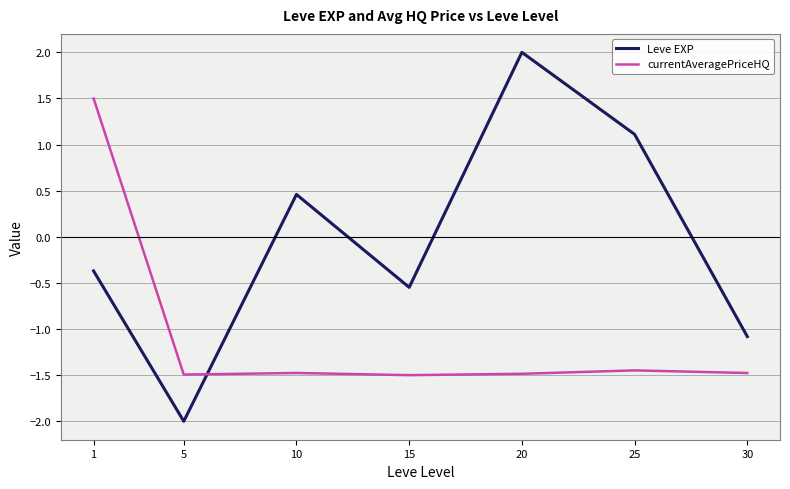

What are all the series names shown in the legend?

Leve EXP, currentAveragePriceHQ